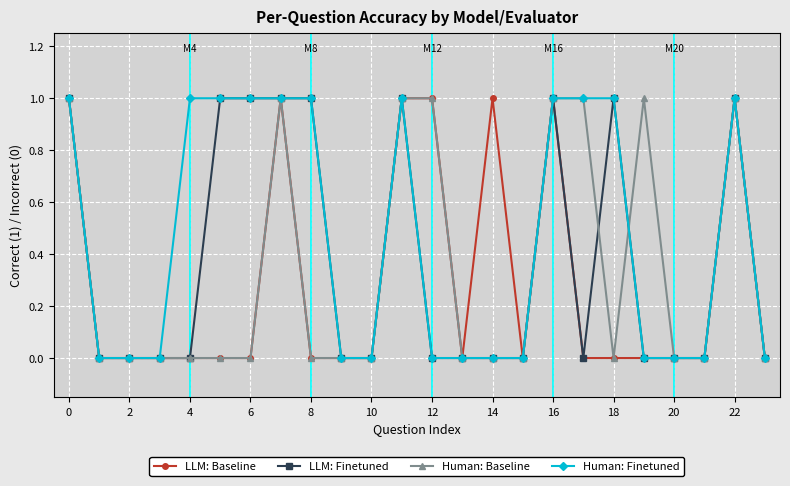

Which series has the largest total across all categories?

Human: Finetuned